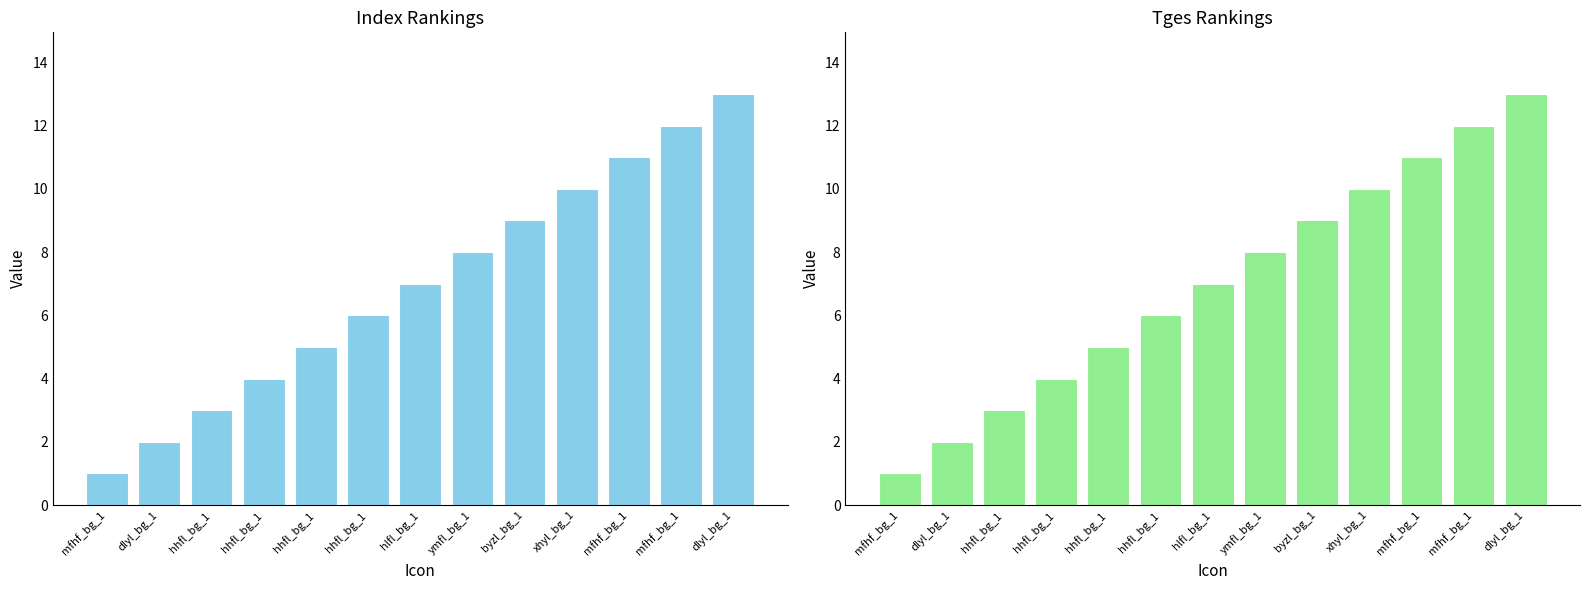

What is the label of the 4th bar from the right?

xhyl_bg_1